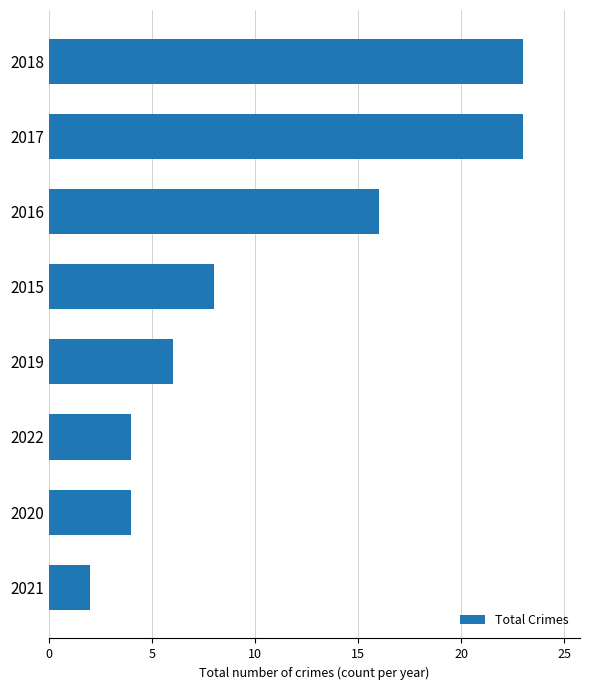

What is the average value?

11